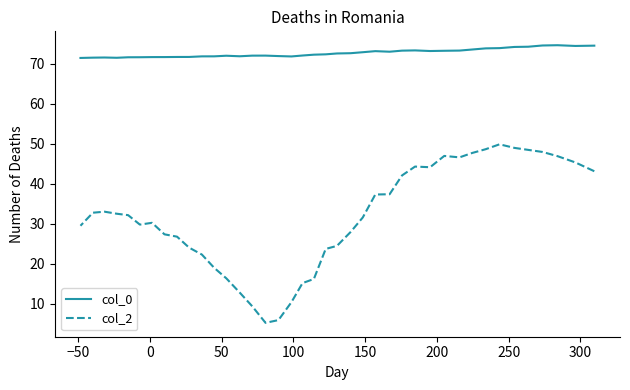

True or false: col_0 has more than 1 points higher than both neighbors.

True